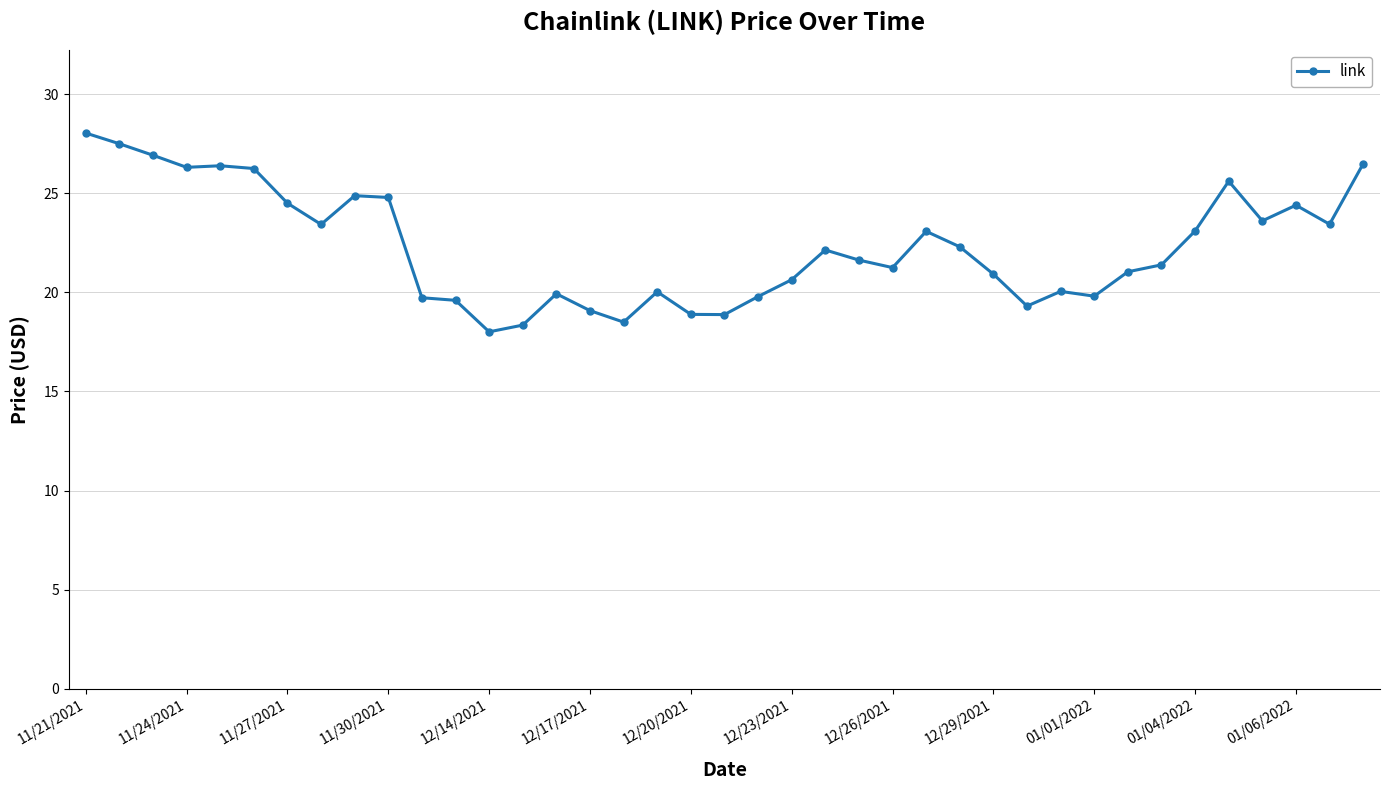

What is the difference between the maximum and second lowest values?

9.7